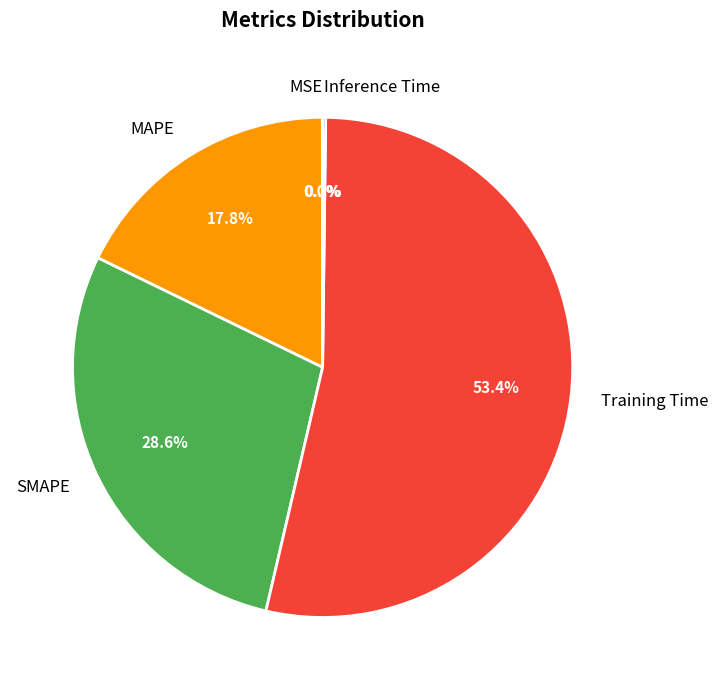

To the nearest percent, what is the average slice percentage?

20%